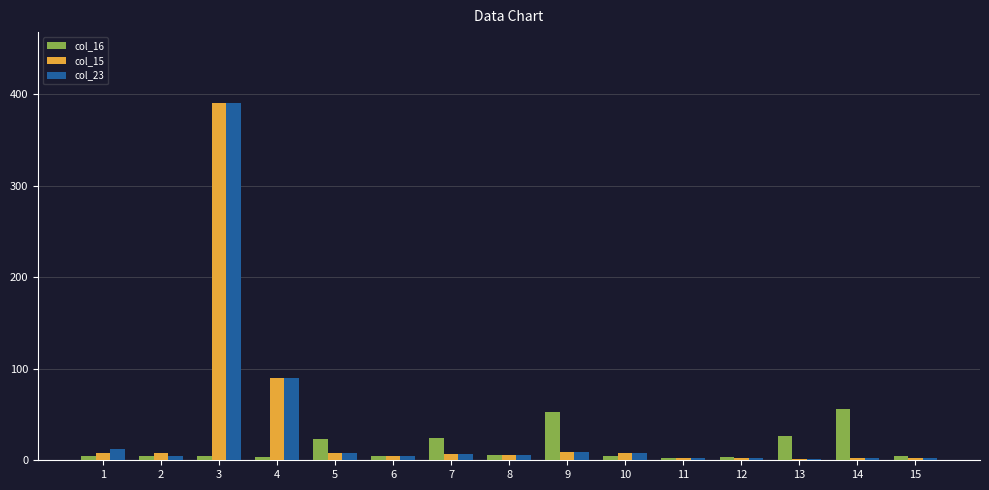

What is the highest value of the col_16 series?

56